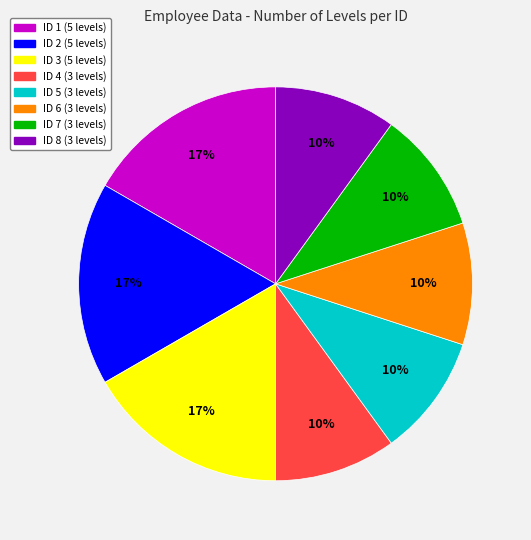

How many slices are in this pie chart?

8